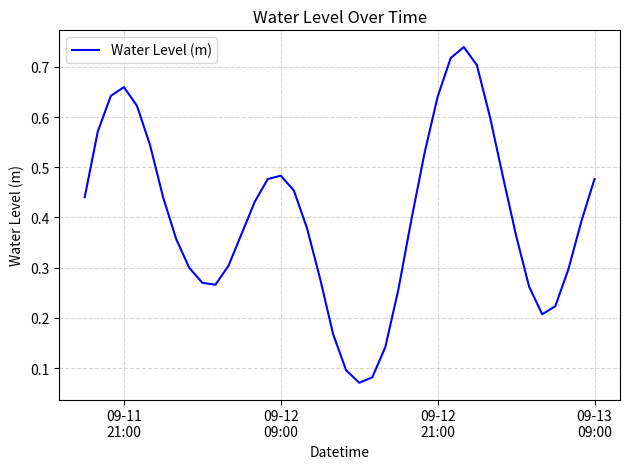

What is the minimum value shown in the chart?

0.1